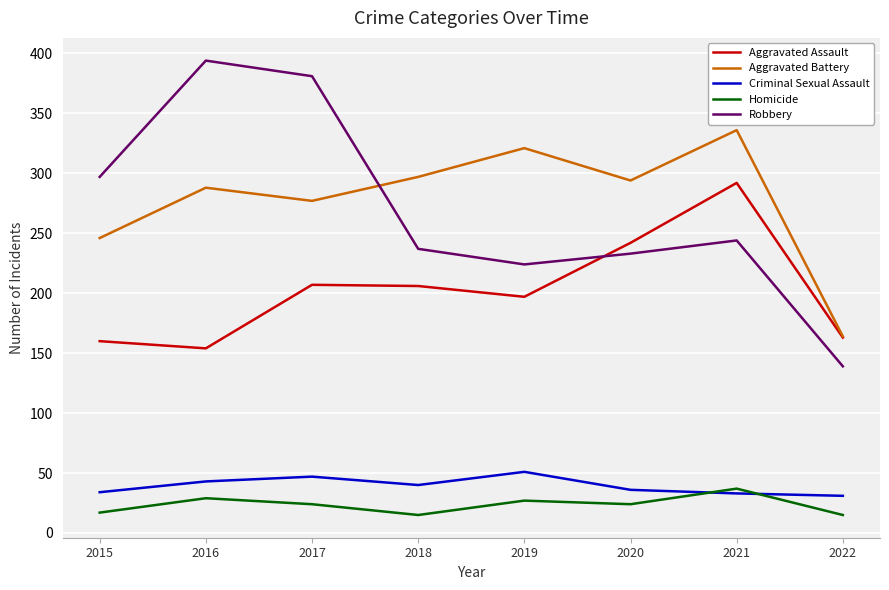

What is the difference between the second highest and second lowest values in the Aggravated Assault series?

82